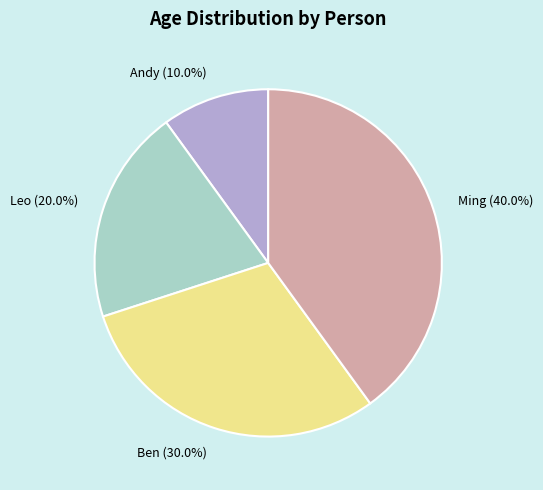

Count the number of slices in the pie.

4